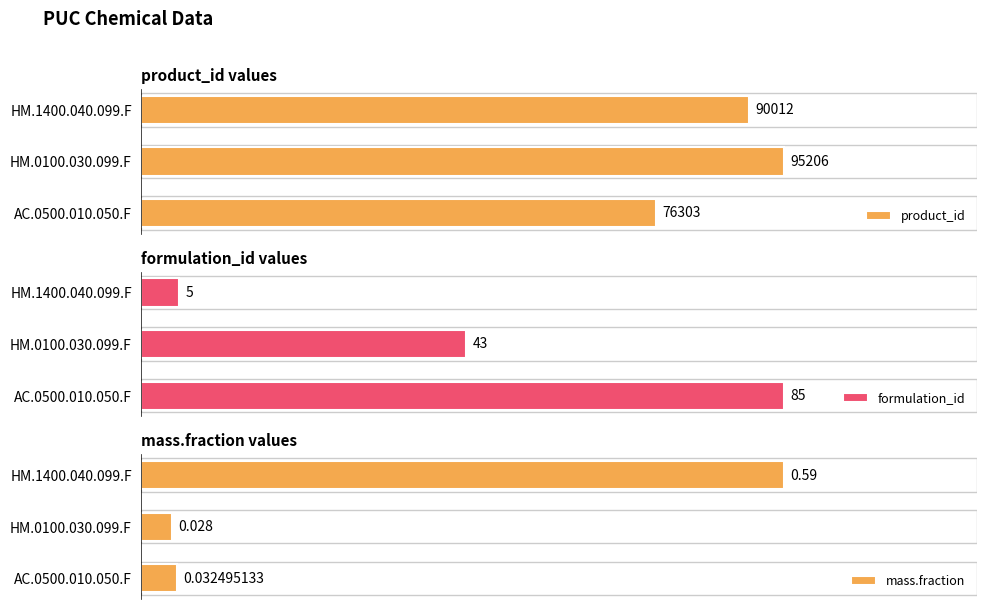

Where is product_id nearest to the value 85754?

HM.1400.040.099.F